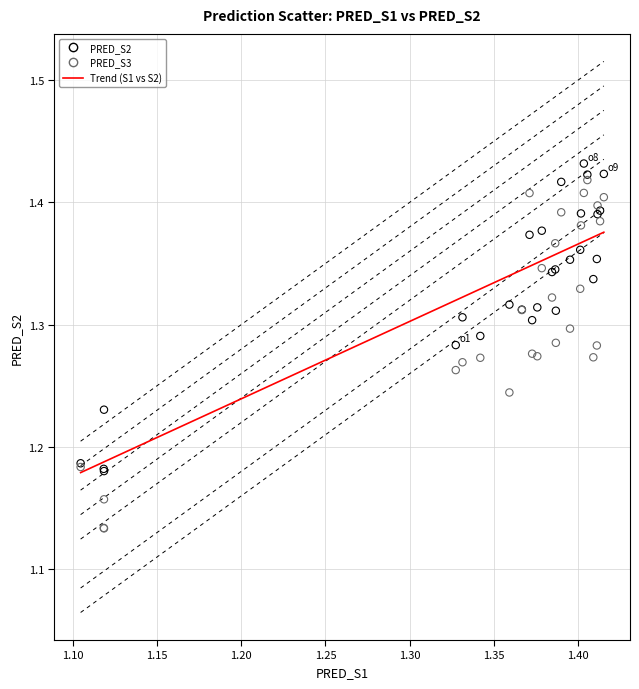

Which series contains the highest Y value?

PRED_S2